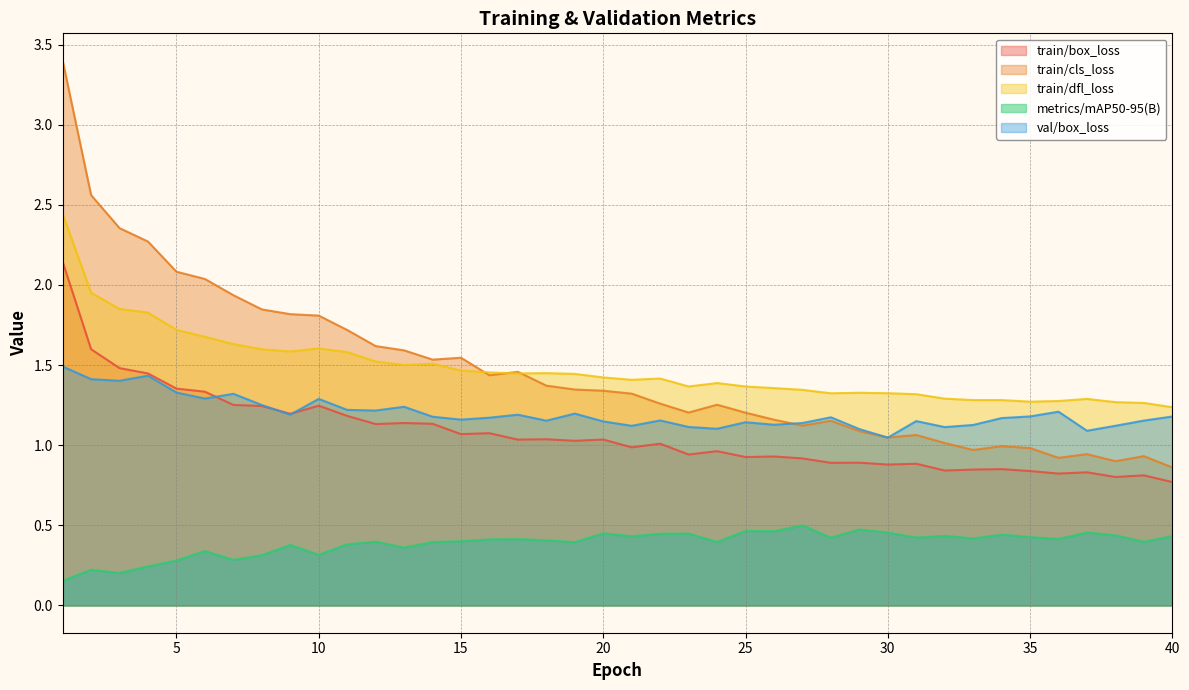

Reading left to right, list all the values displayed in this chart.

train/box_loss: 1=2.1	2=1.6	3=1.5	4=1.4	5=1.4	6=1.3	7=1.3	8=1.2	9=1.2	10=1.2	11=1.2	12=1.1	13=1.1	14=1.1	15=1.1	16=1.1	17=1.0	18=1.0	19=1.0	20=1.0	21=1.0	22=1.0	23=0.9	24=1.0	25=0.9	26=0.9	27=0.9	28=0.9	29=0.9	30=0.9	31=0.9	32=0.8	33=0.8	34=0.9	35=0.8	36=0.8	37=0.8	38=0.8	39=0.8	40=0.8
train/cls_loss: 1=3.4	2=2.6	3=2.4	4=2.3	5=2.1	6=2.0	7=1.9	8=1.8	9=1.8	10=1.8	11=1.7	12=1.6	13=1.6	14=1.5	15=1.5	16=1.4	17=1.5	18=1.4	19=1.3	20=1.3	21=1.3	22=1.3	23=1.2	24=1.3	25=1.2	26=1.2	27=1.1	28=1.2	29=1.1	30=1.0	31=1.1	32=1.0	33=1.0	34=1.0	35=1.0	36=0.9	37=0.9	38=0.9	39=0.9	40=0.9
train/dfl_loss: 1=2.4	2=2.0	3=1.9	4=1.8	5=1.7	6=1.7	7=1.6	8=1.6	9=1.6	10=1.6	11=1.6	12=1.5	13=1.5	14=1.5	15=1.5	16=1.5	17=1.4	18=1.4	19=1.4	20=1.4	21=1.4	22=1.4	23=1.4	24=1.4	25=1.4	26=1.4	27=1.3	28=1.3	29=1.3	30=1.3	31=1.3	32=1.3	33=1.3	34=1.3	35=1.3	36=1.3	37=1.3	38=1.3	39=1.3	40=1.2
metrics/mAP50-95(B): 1=0.2	2=0.2	3=0.2	4=0.2	5=0.3	6=0.3	7=0.3	8=0.3	9=0.4	10=0.3	11=0.4	12=0.4	13=0.4	14=0.4	15=0.4	16=0.4	17=0.4	18=0.4	19=0.4	20=0.5	21=0.4	22=0.4	23=0.4	24=0.4	25=0.5	26=0.5	27=0.5	28=0.4	29=0.5	30=0.5	31=0.4	32=0.4	33=0.4	34=0.4	35=0.4	36=0.4	37=0.5	38=0.4	39=0.4	40=0.4
val/box_loss: 1=1.5	2=1.4	3=1.4	4=1.4	5=1.3	6=1.3	7=1.3	8=1.3	9=1.2	10=1.3	11=1.2	12=1.2	13=1.2	14=1.2	15=1.2	16=1.2	17=1.2	18=1.2	19=1.2	20=1.1	21=1.1	22=1.2	23=1.1	24=1.1	25=1.1	26=1.1	27=1.1	28=1.2	29=1.1	30=1.0	31=1.2	32=1.1	33=1.1	34=1.2	35=1.2	36=1.2	37=1.1	38=1.1	39=1.2	40=1.2